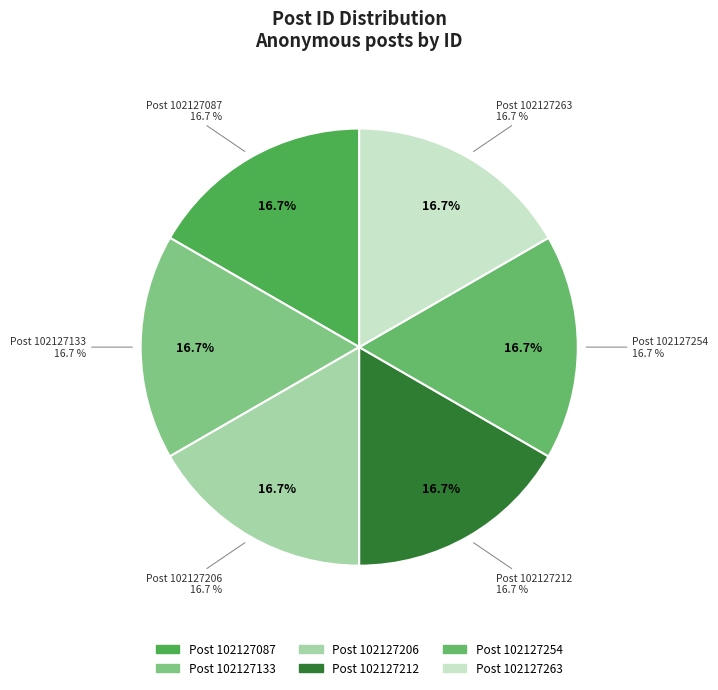

Count the number of slices in the pie.

6